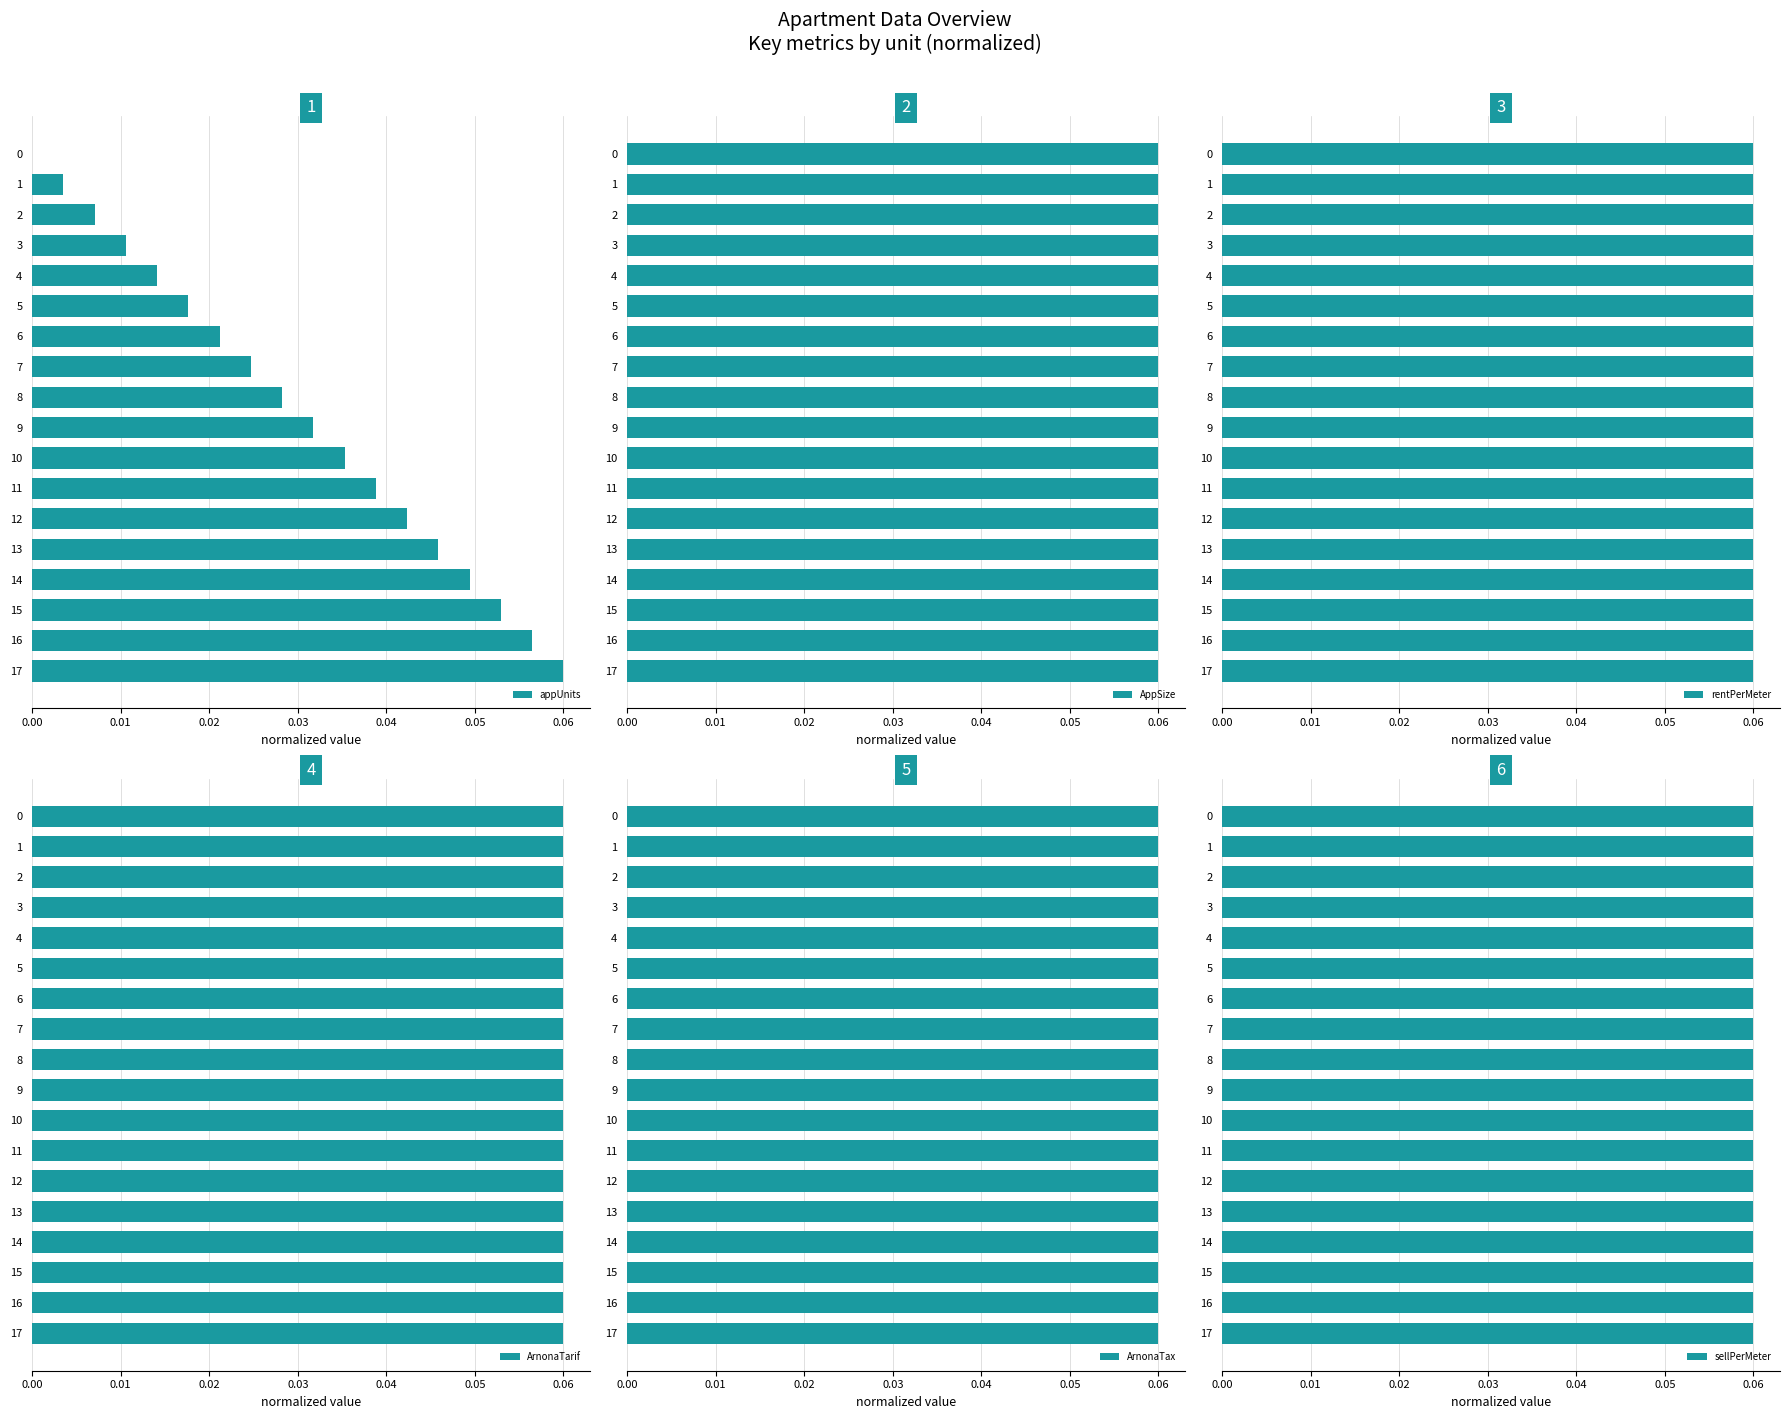

At which label does appUnits reach its peak?

17